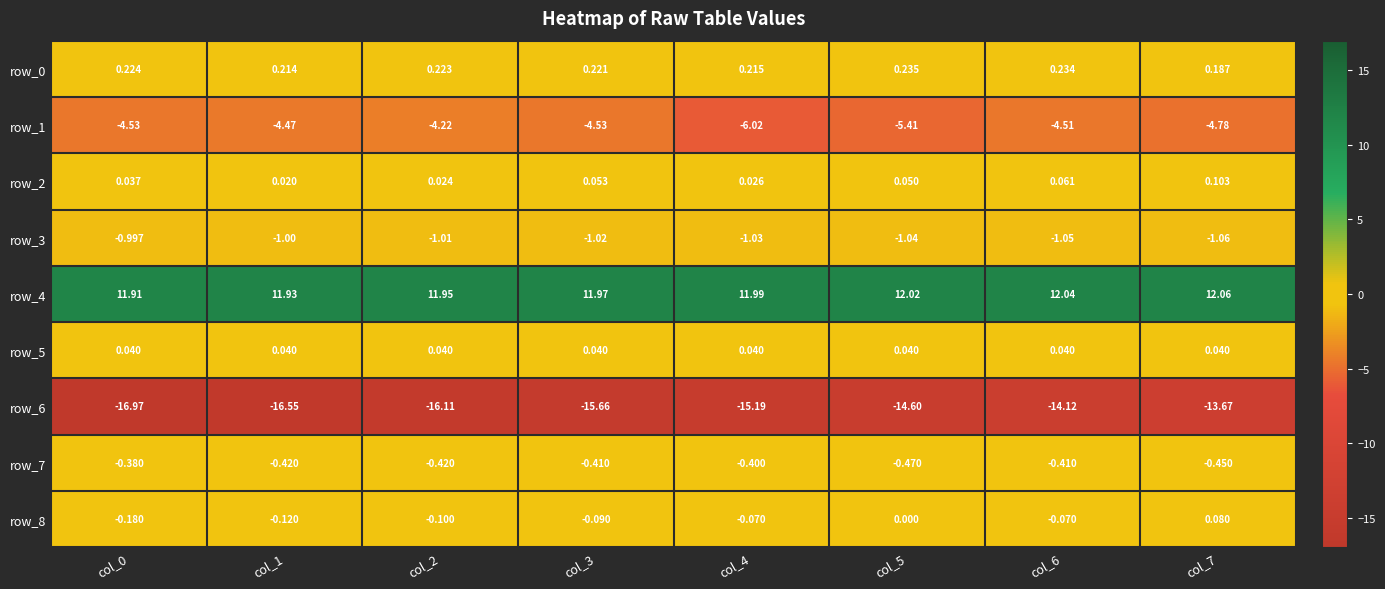

Is the value of row_2 at col_3 greater than the value of row_4 at col_3?

No